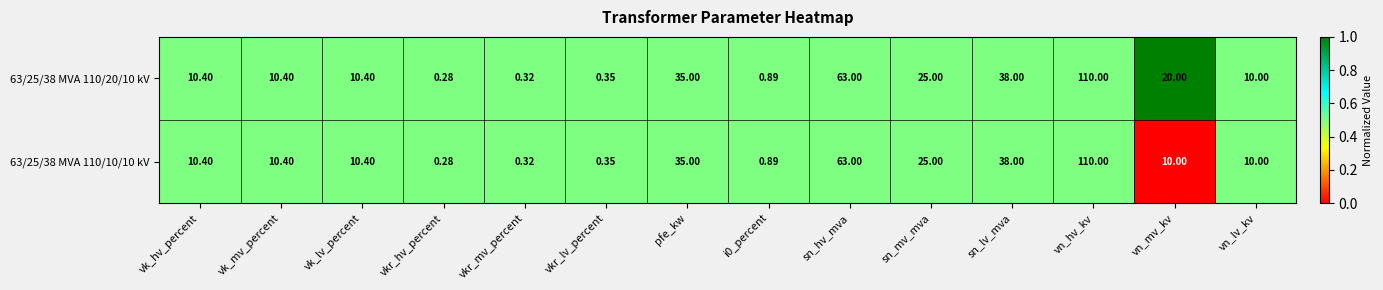

Which category has the highest value across all series?

vn_hv_kv